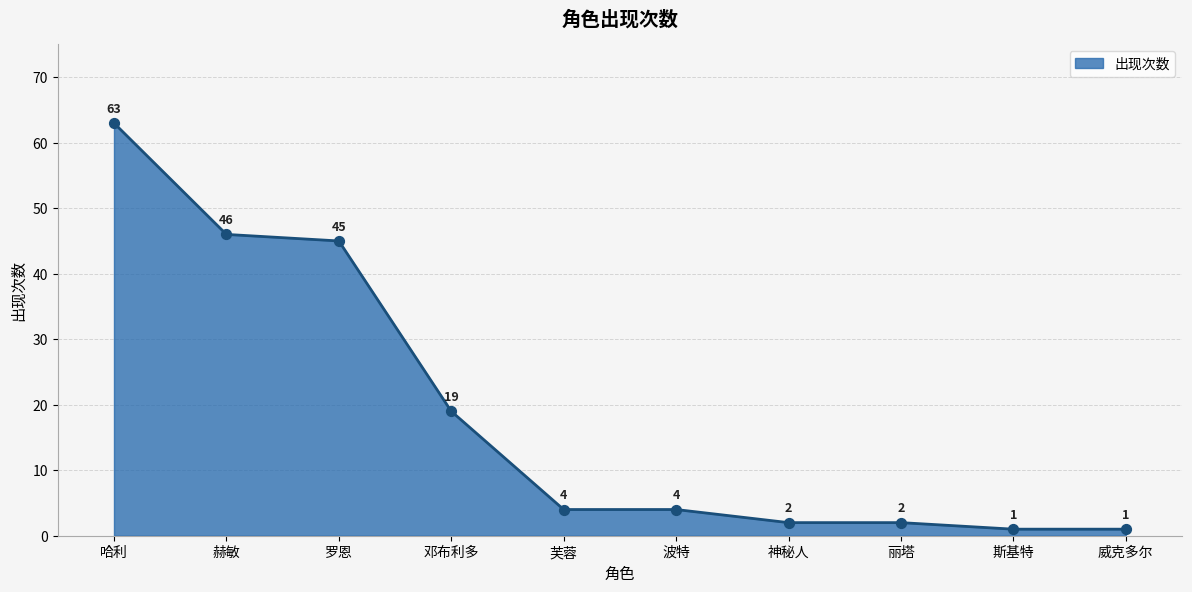

Approximately how many times larger is the value at 赫敏 compared to 斯基特?

46.0